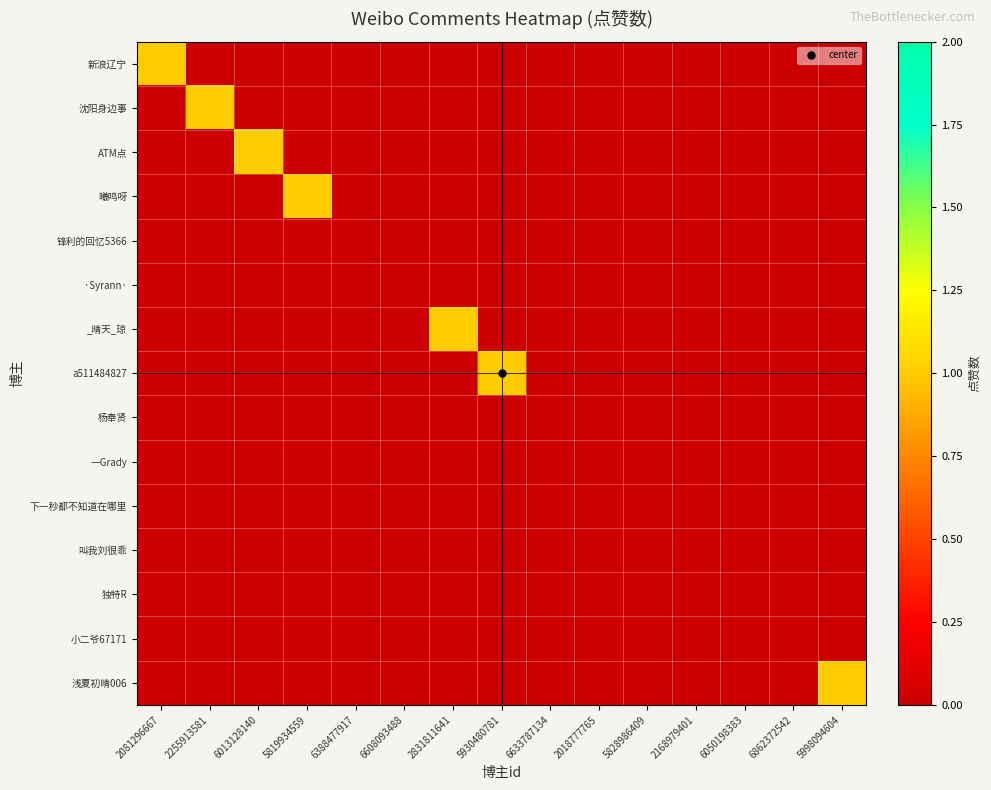

At how many categories does at least one series exceed 0?

7